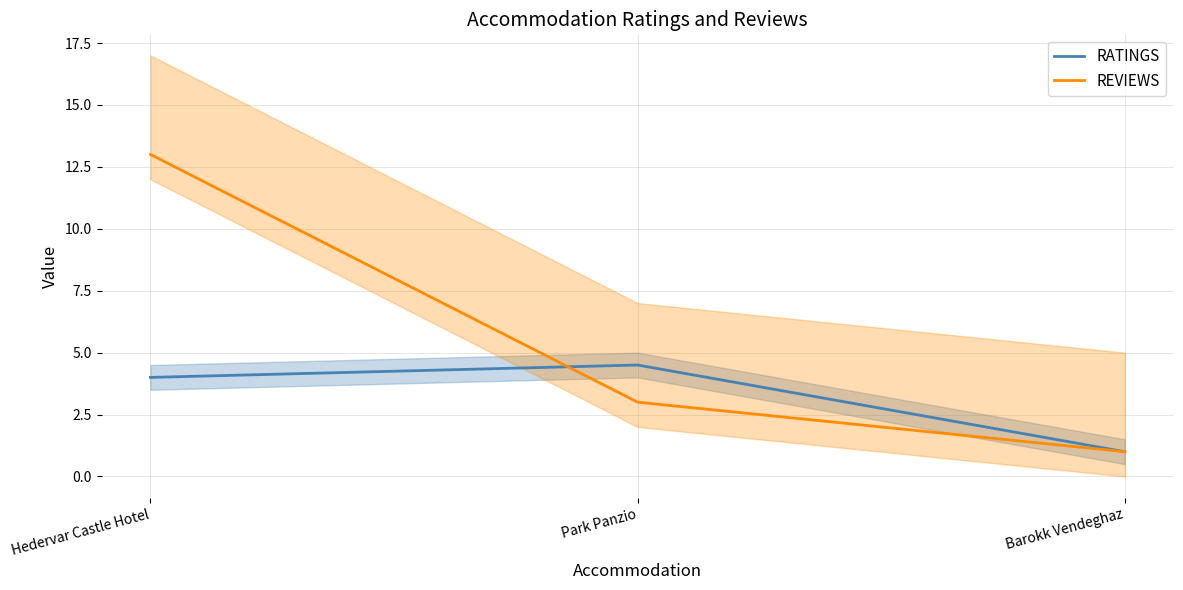

What is the sum of all REVIEWS values?

17.0